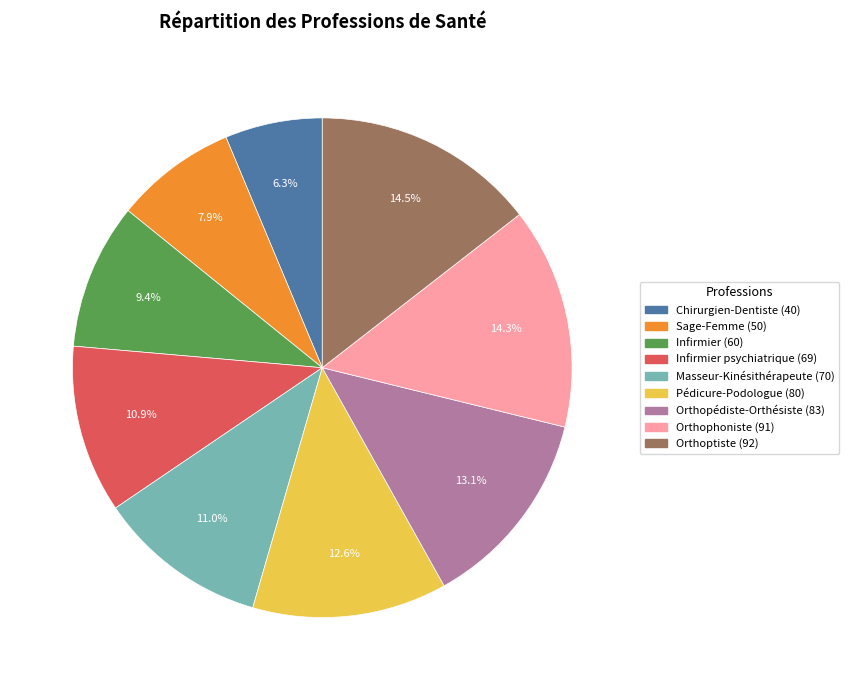

Is there any slice that represents more than half of the pie?

No